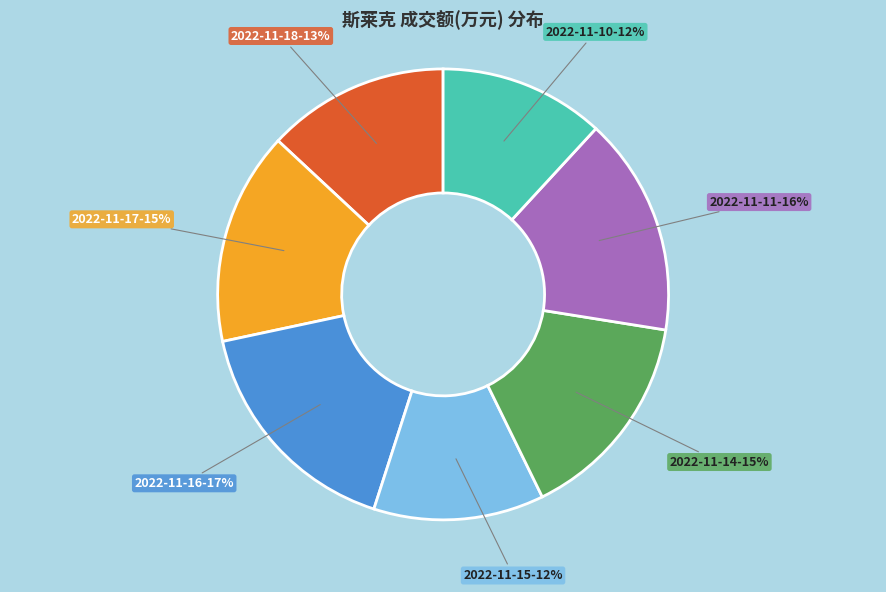

To the nearest percent, what is the average slice percentage?

14%